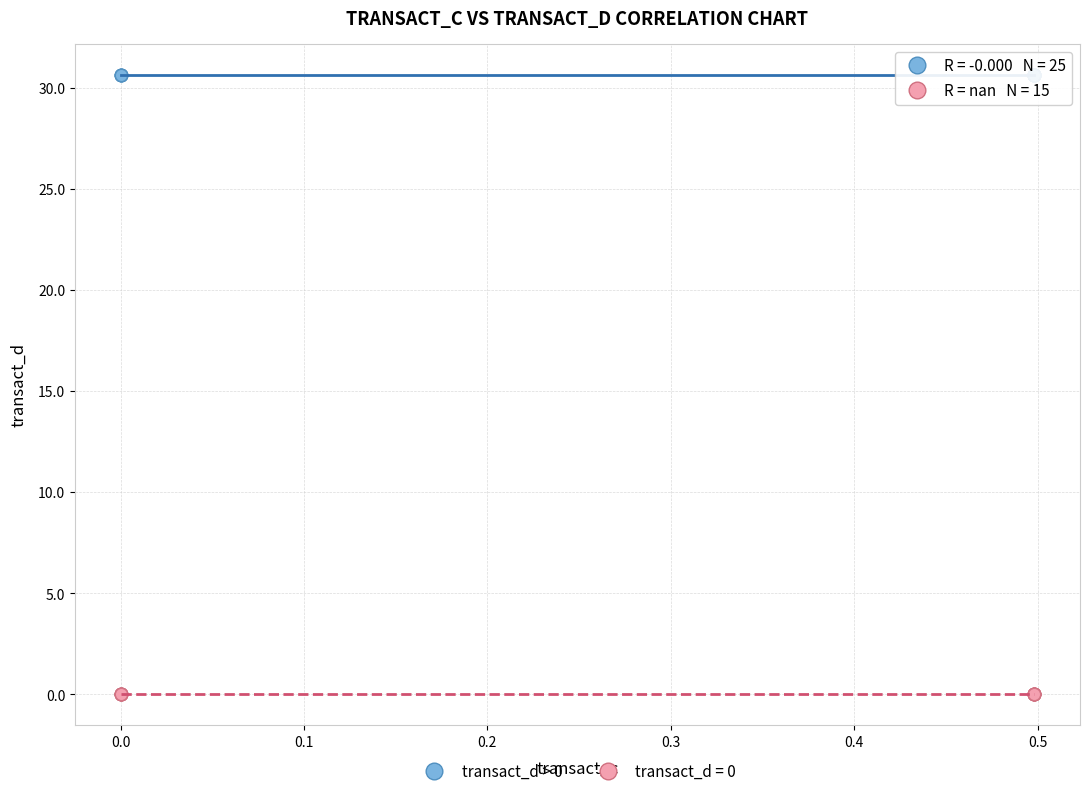

Which series reaches the minimum Y coordinate?

transact_d = 0